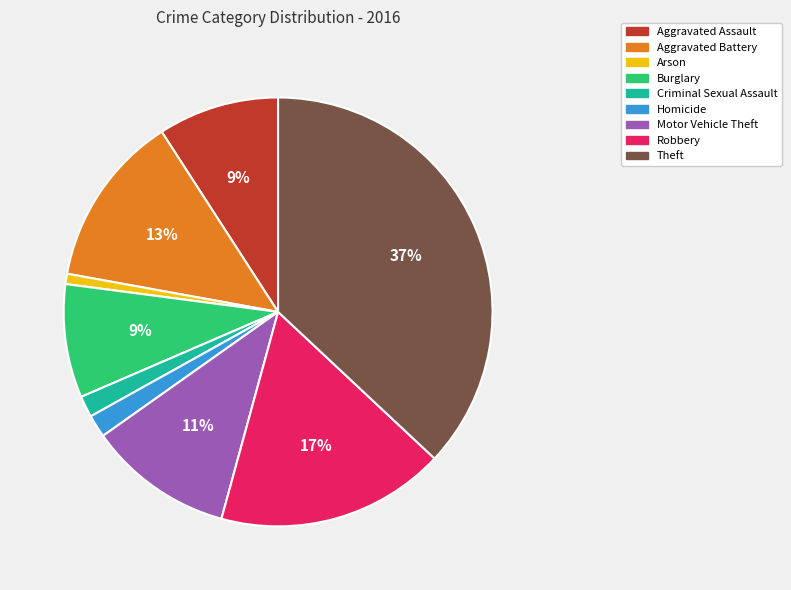

Is there a majority slice in this chart?

No